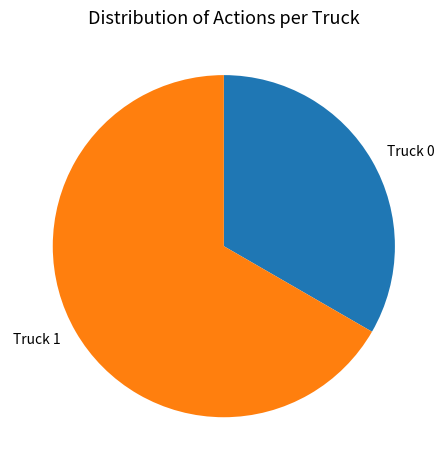

Which category has the biggest portion of the pie?

Truck 1